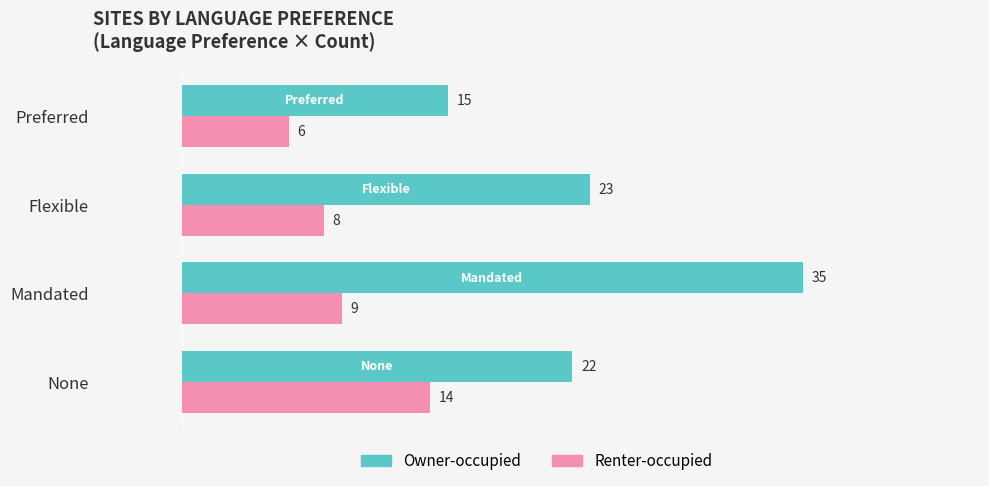

What is the difference between the maximum and minimum values in the Renter-occupied series?

8